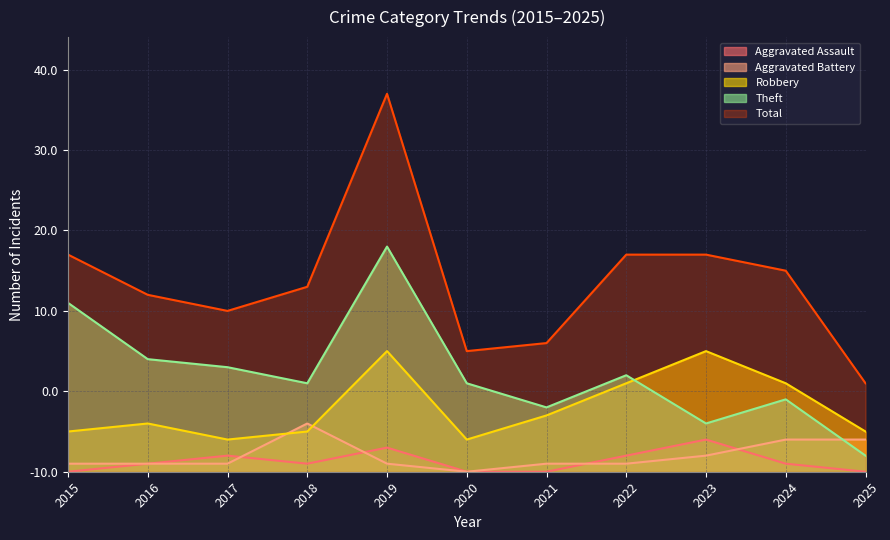

What is the sum of the Aggravated Assault values at 2025 and 2018?

1